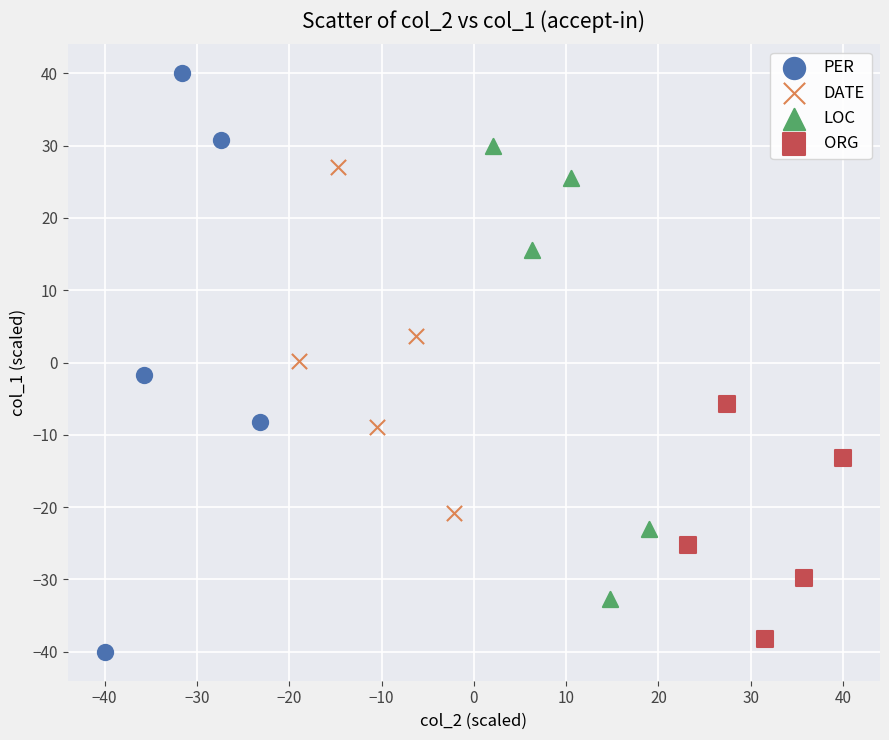

Which series has the widest spread of Y values?

PER